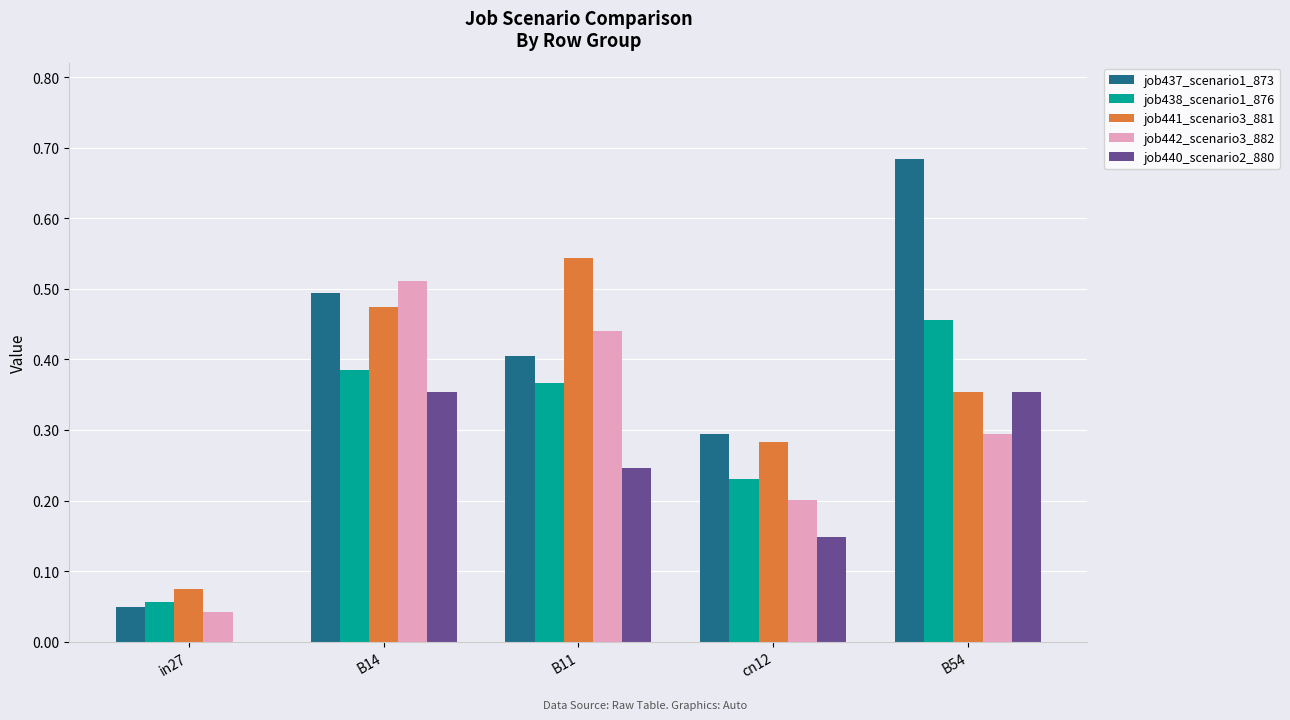

True or false: job441_scenario3_881 has a value of 0.0 at in27.

False